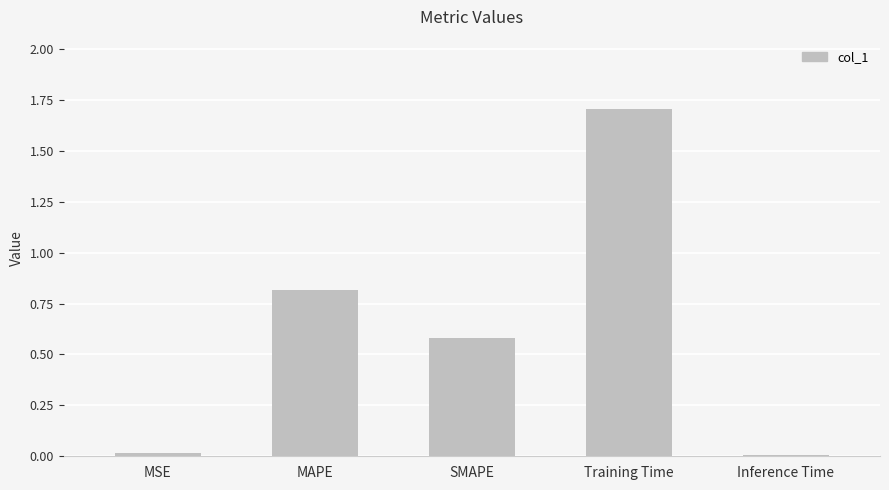

True or false: the data shows 1.5 at MAPE.

False